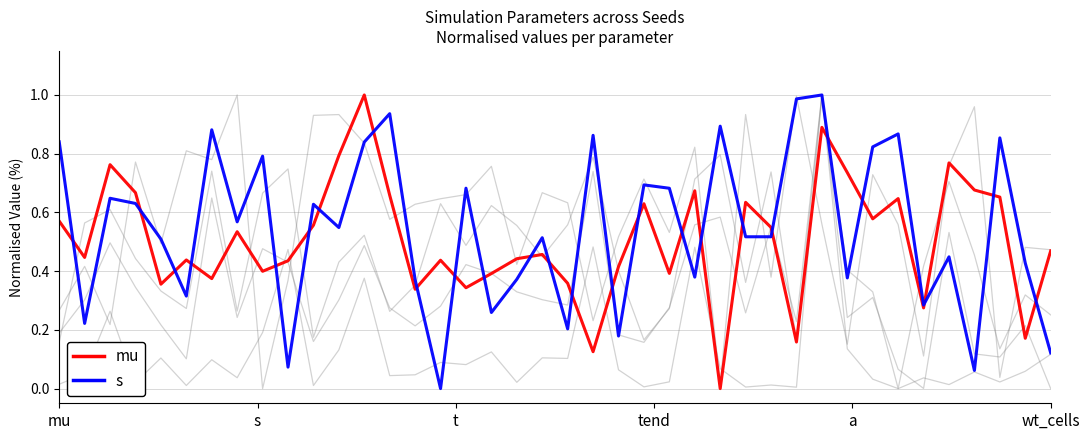

Does the chart display data point markers on the line(s)?

No